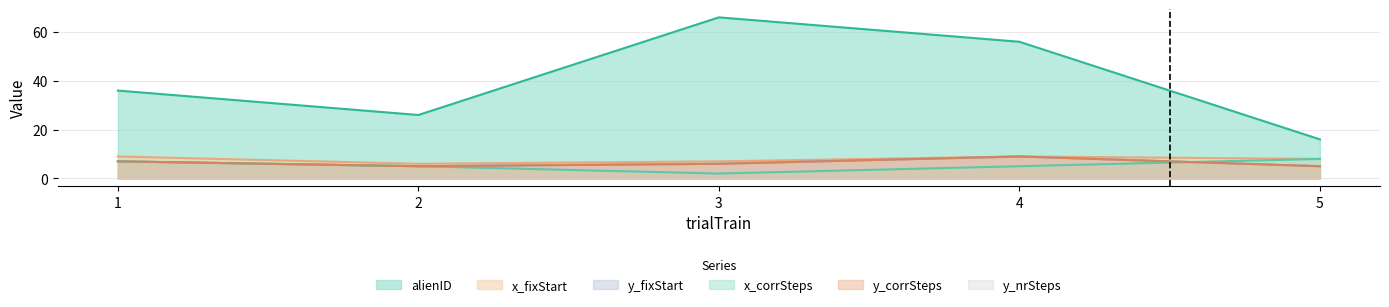

Reading left to right, extract all data points from this chart.

alienID: 36	26	66	56	16
x_fixStart: 9	6	7	9	8
y_fixStart: 7	5	6	9	5
x_corrSteps: 7	5	2	5	8
y_corrSteps: 7	5	6	9	5